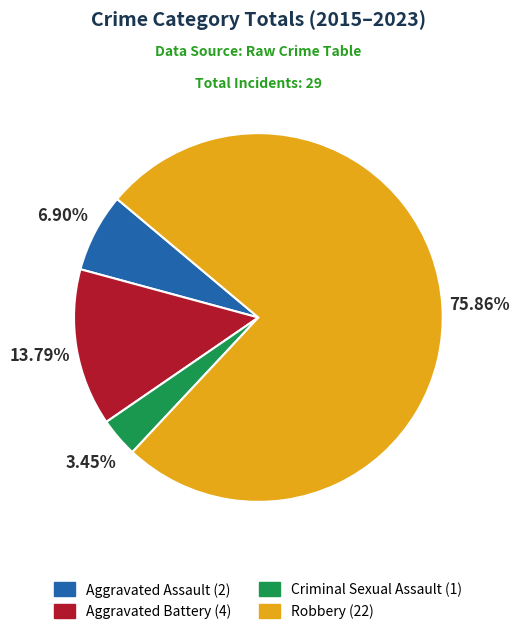

Does Criminal Sexual Assault represent more than half of the total?

No